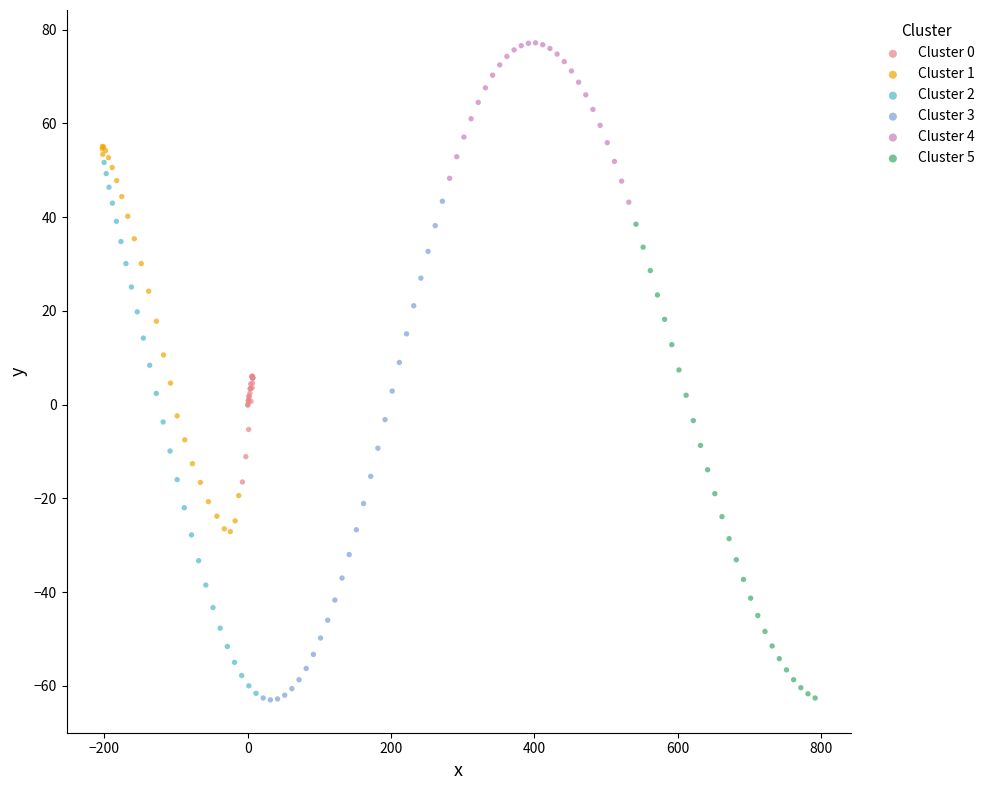

Which series has the widest spread of Y values?

Cluster 2